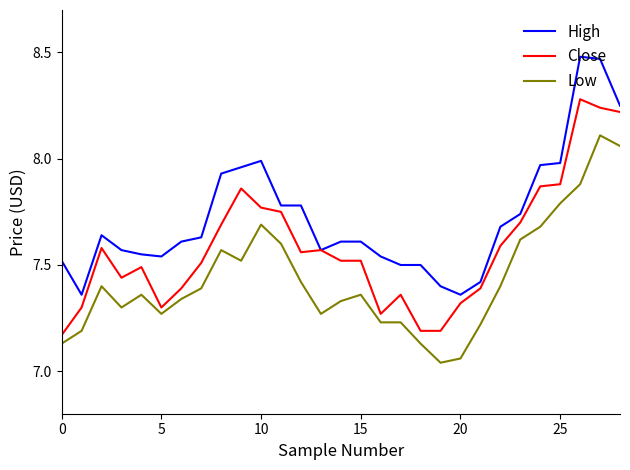

True or false: High and Low cross at least once.

False